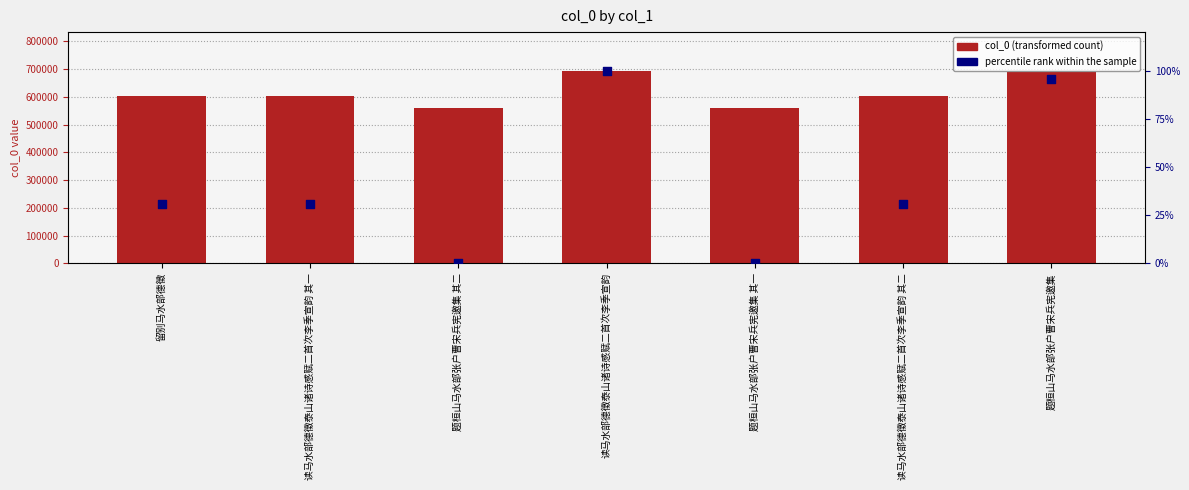

Which series has the largest Y range (max minus min)?

col_0